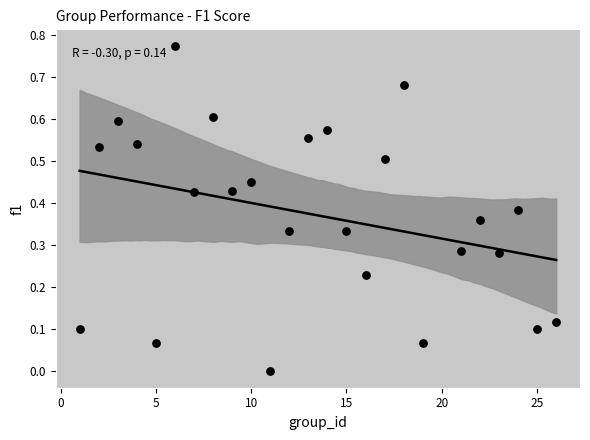

What is the range of X values (max minus min)?

25.0